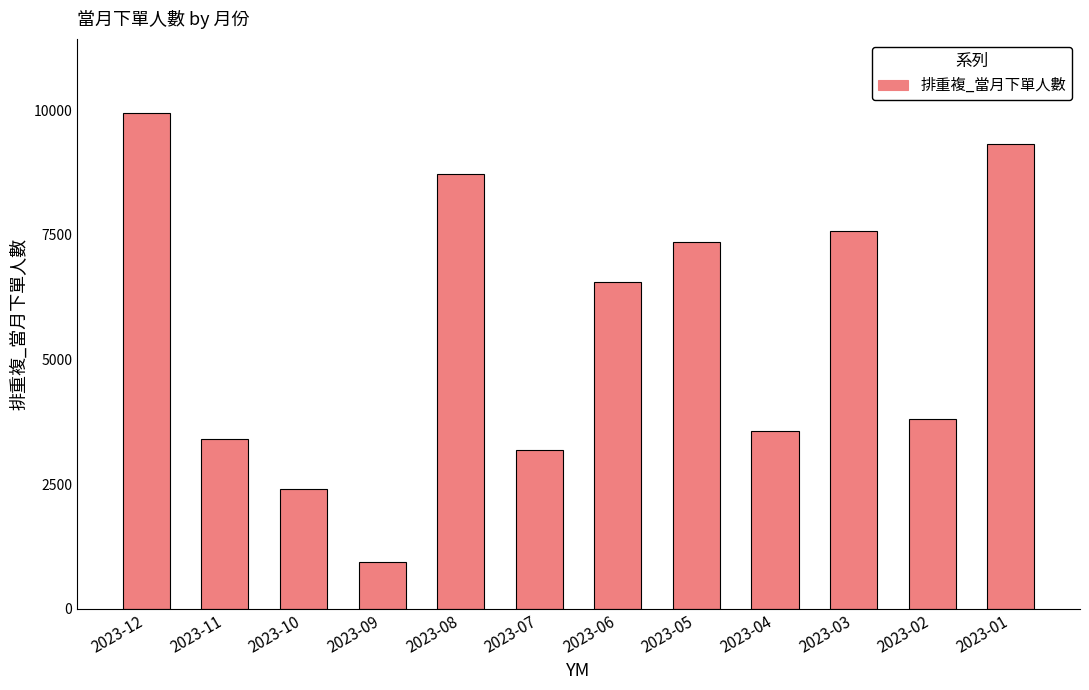

Rank the categories by value from highest to lowest.

2023-12, 2023-01, 2023-08, 2023-03, 2023-05, 2023-06, 2023-02, 2023-04, 2023-11, 2023-07, 2023-10, 2023-09